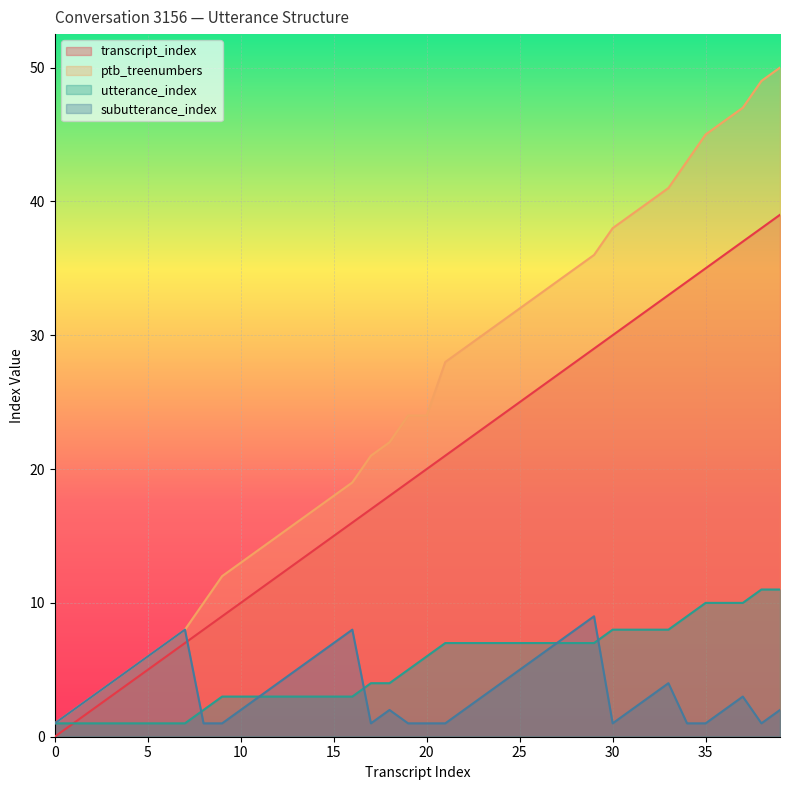

List the series in order of their peak value, highest first.

ptb_treenumbers, transcript_index, utterance_index, subutterance_index